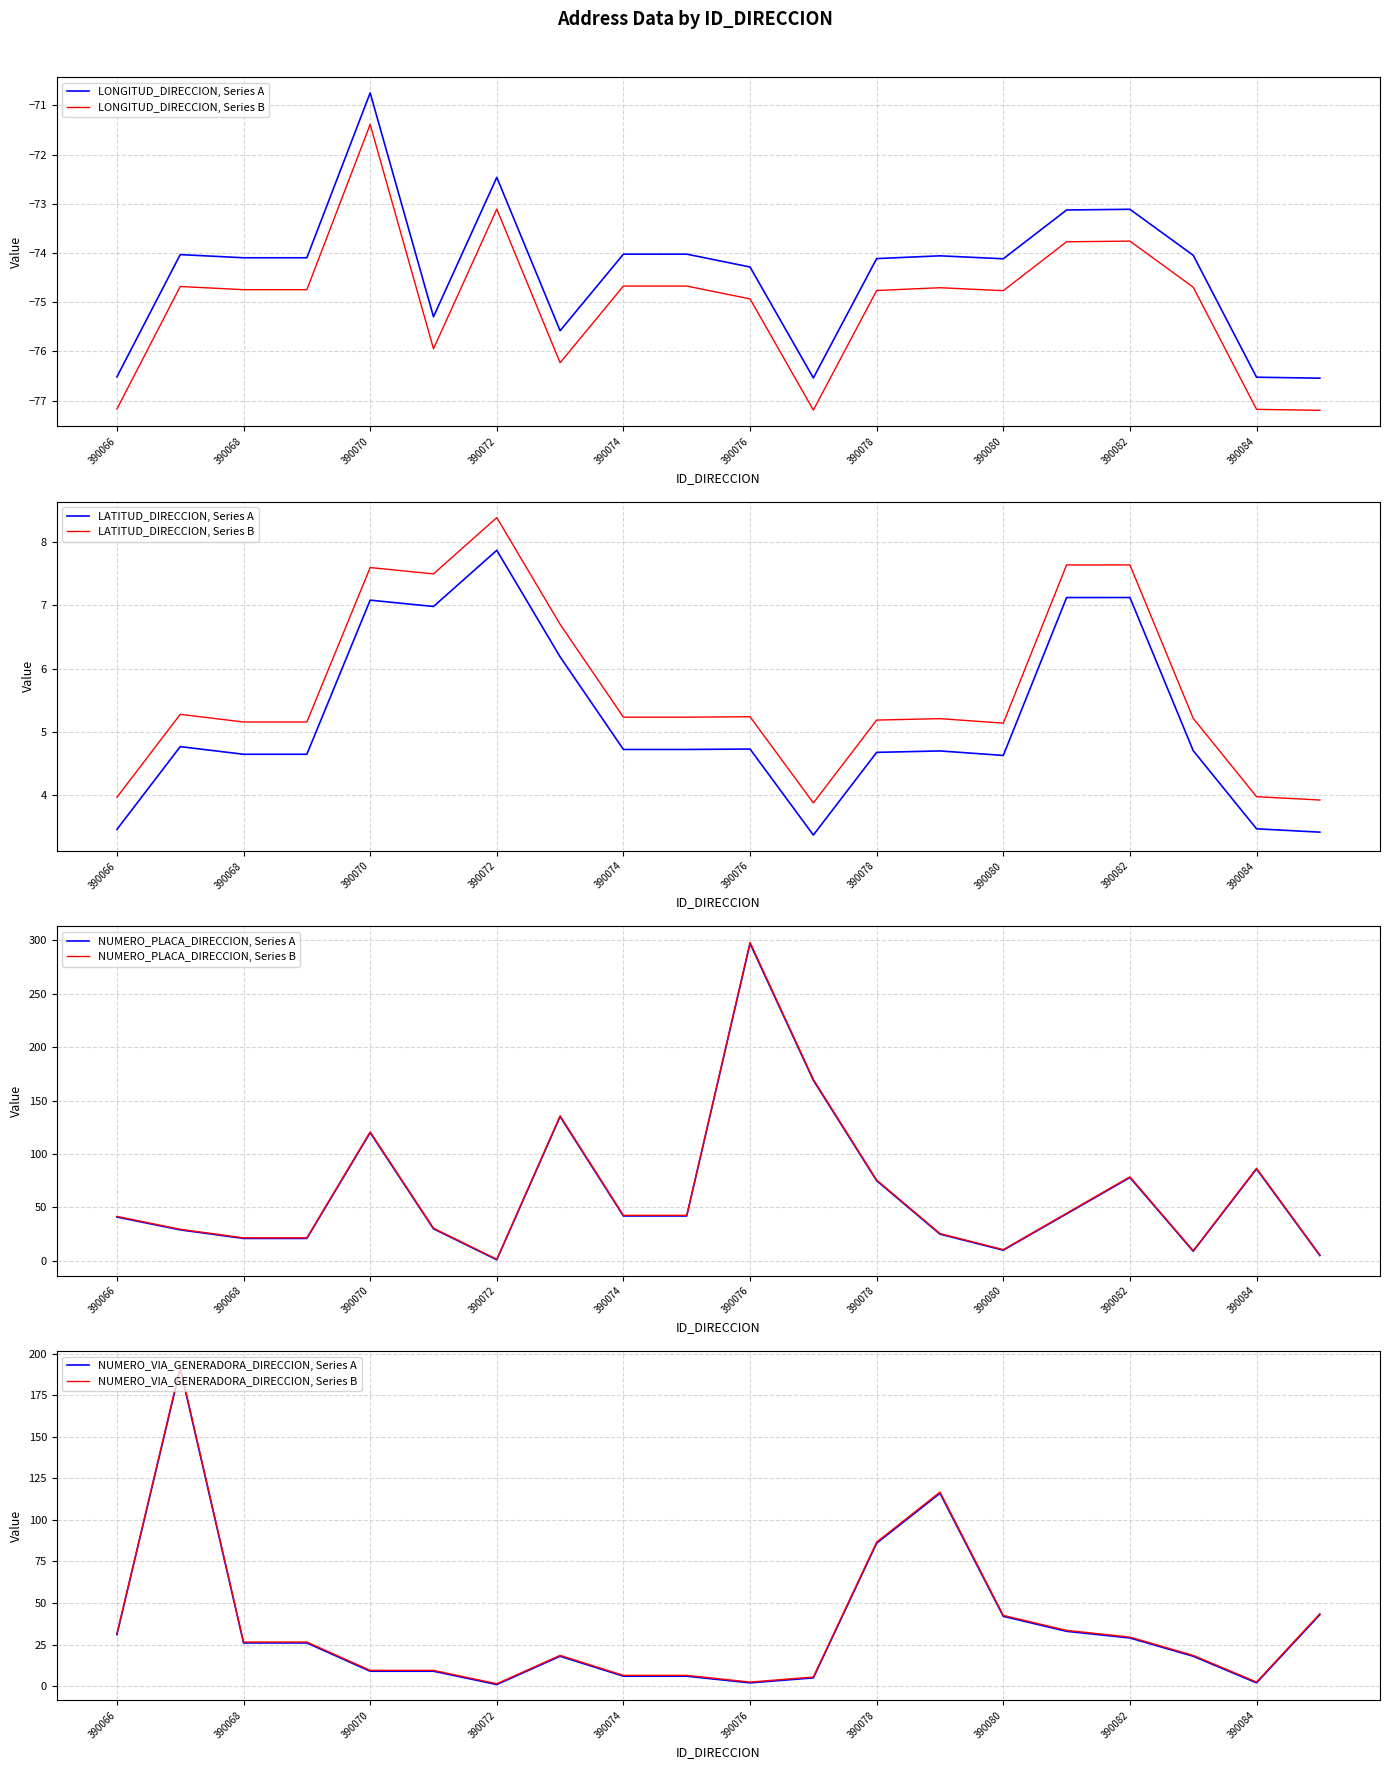

Rank the series by their average value, from lowest to highest.

LONGITUD_DIRECCION, LATITUD_DIRECCION, NUMERO_VIA_GENERADORA_DIRECCION, NUMERO_PLACA_DIRECCION